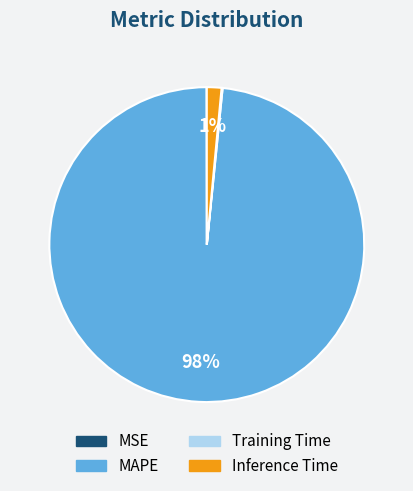

Does Inference Time account for over 50% of the chart?

No